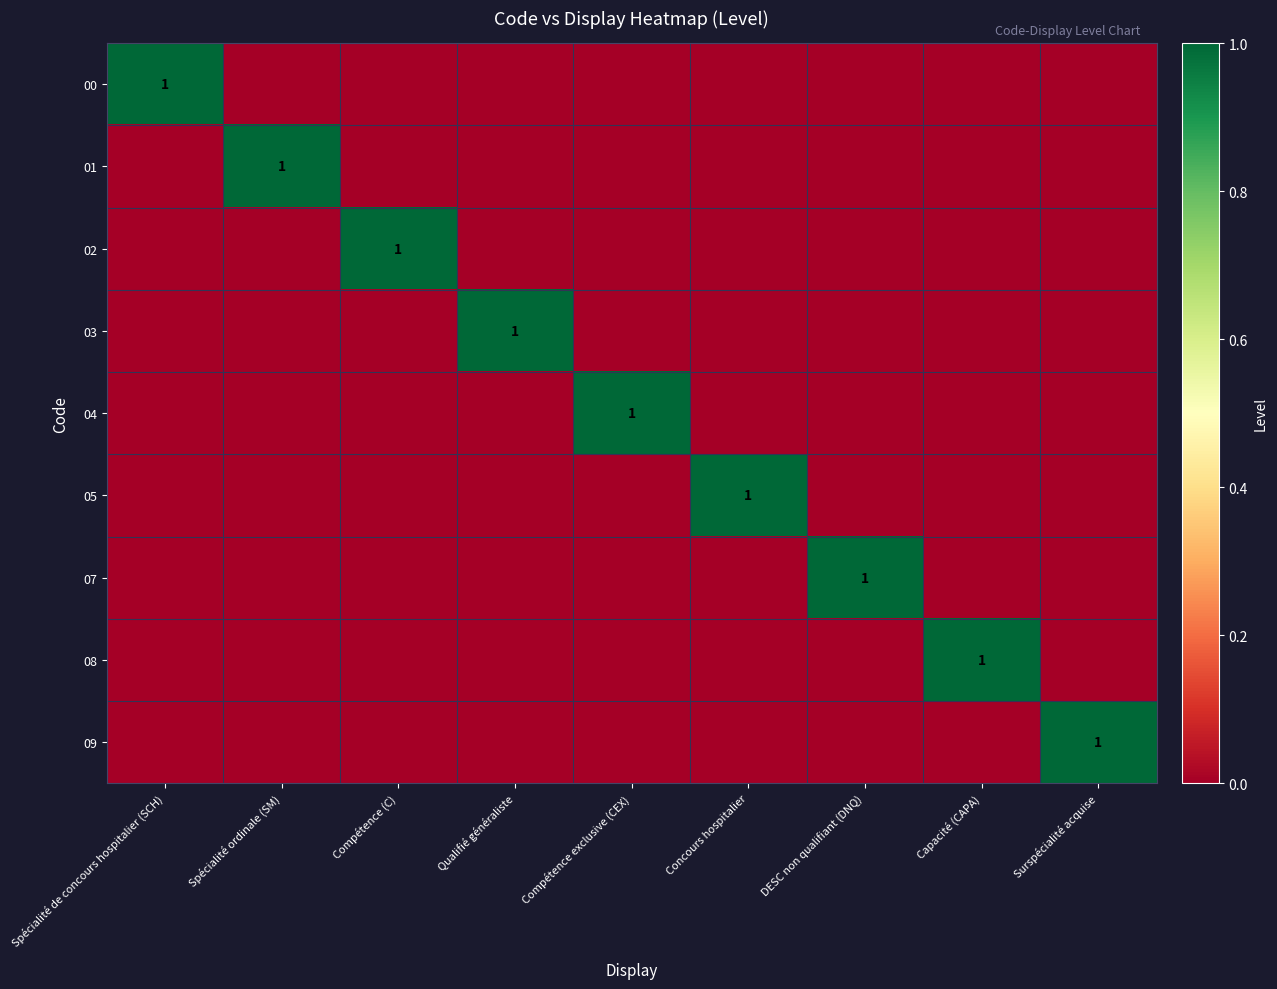

How many series are shown in this chart?

9